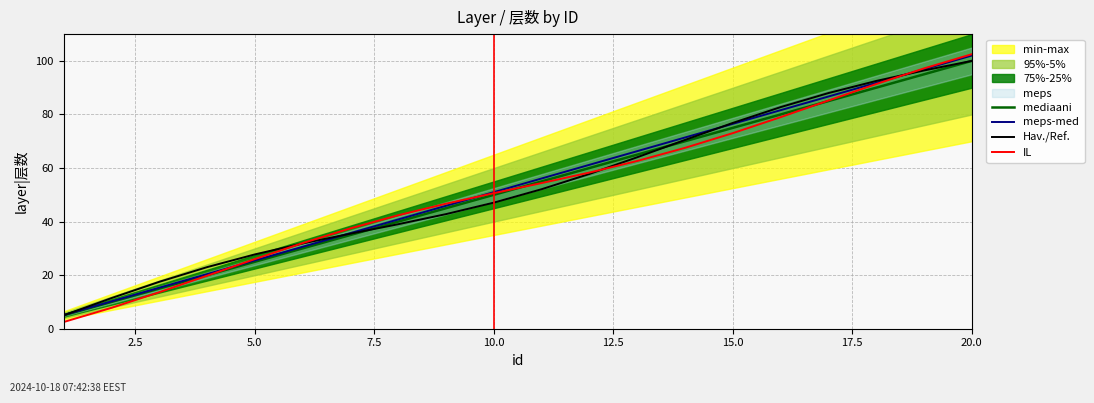

What is the lowest value of the IL series?

2.5